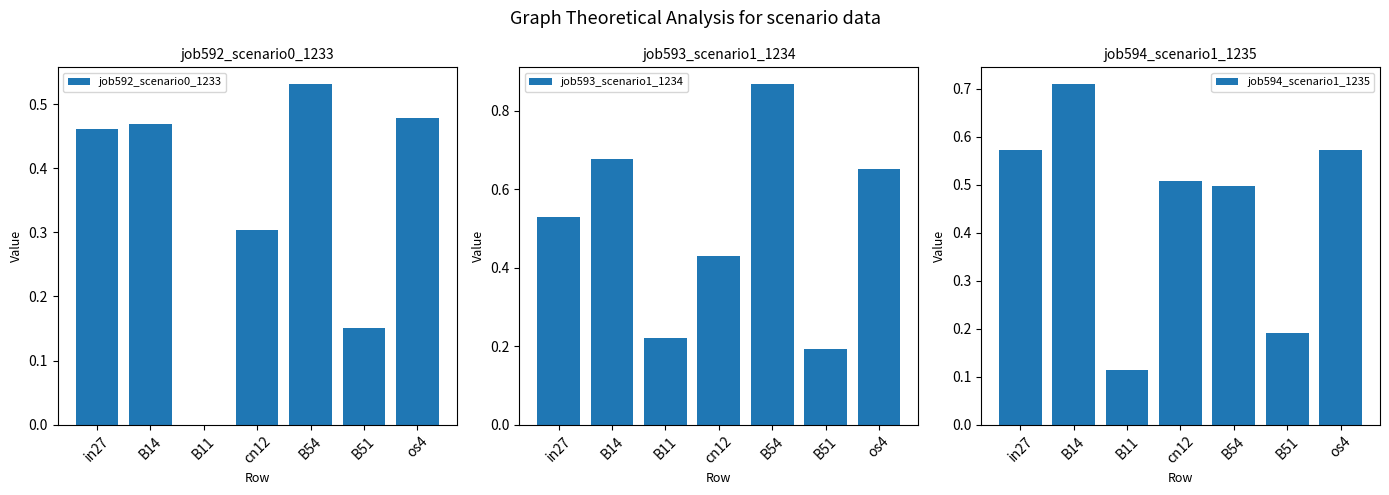

At in27, list the series in order from largest to smallest.

job594_scenario1_1235, job593_scenario1_1234, job592_scenario0_1233